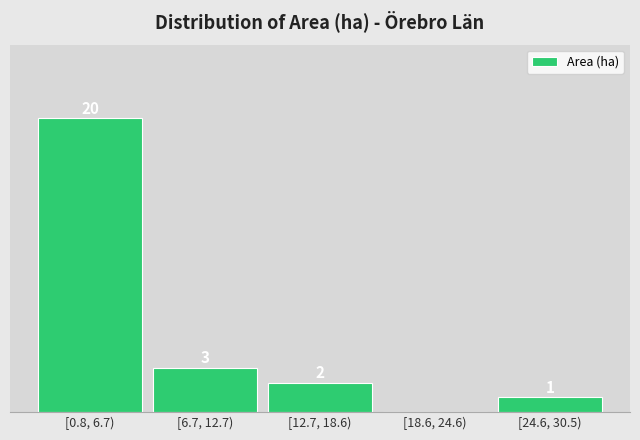

Between [6.7, 12.7) and [0.8, 6.7), which is larger?

[0.8, 6.7)